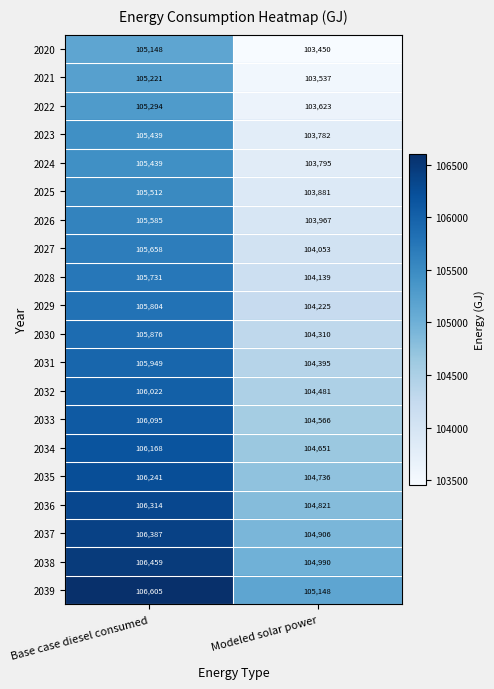

At which category is the sum across all series the highest?

Base case diesel consumed